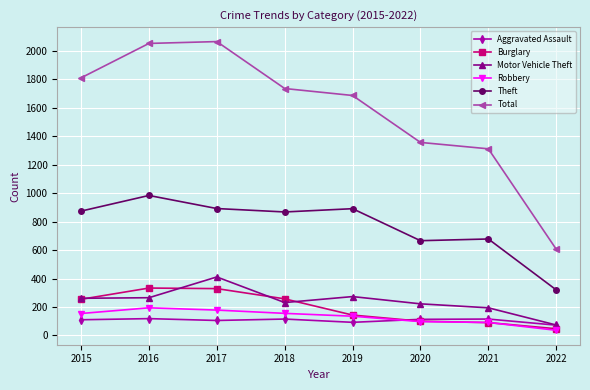

True or false: Total has more than 0 points higher than both neighbors.

True